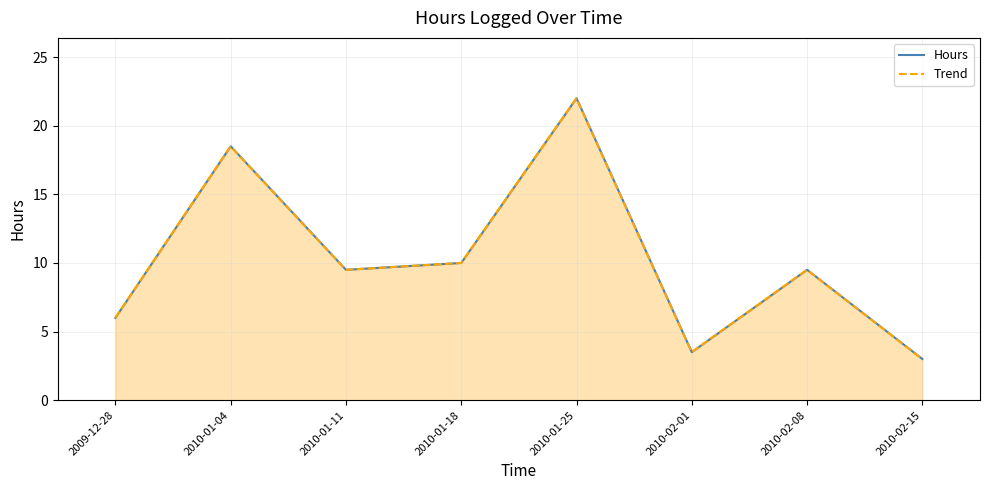

Reading right to left, list all the values displayed in this chart.

Hours: 3.0	9.5	3.5	22.0	10.0	9.5	18.5	6.0
Trend: 3.0	9.5	3.5	22.0	10.0	9.5	18.5	6.0